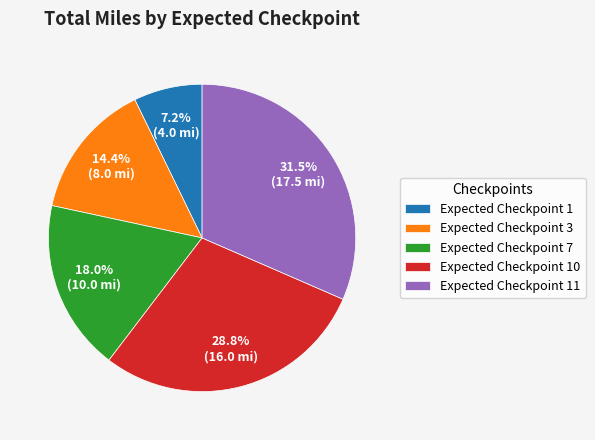

Between Expected Checkpoint 1 and Expected Checkpoint 3, which is larger?

Expected Checkpoint 3